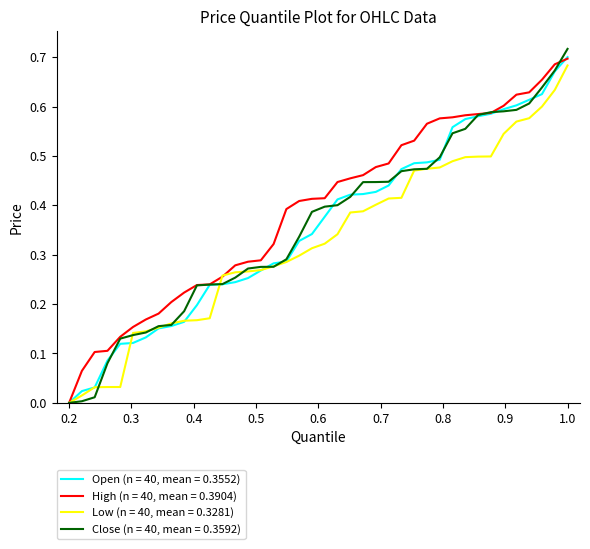

Which series has the largest total across all categories?

High (n = 40, mean = 0.3904)